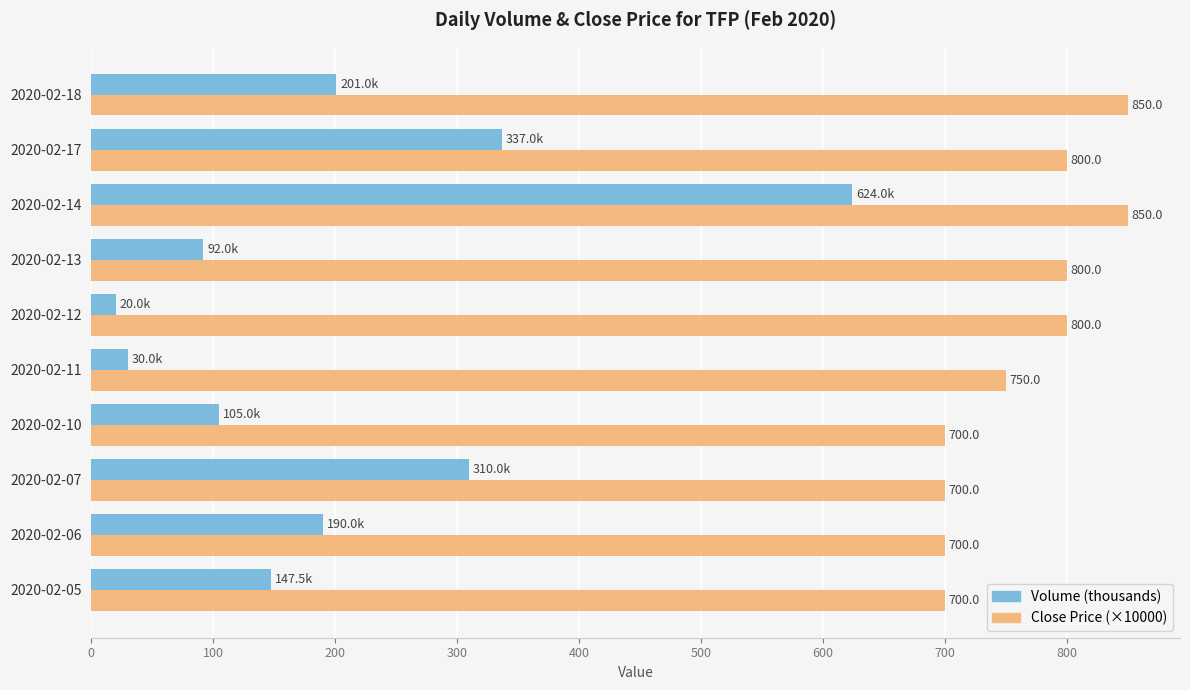

Which series has the largest total across all categories?

Close Price (×10000)